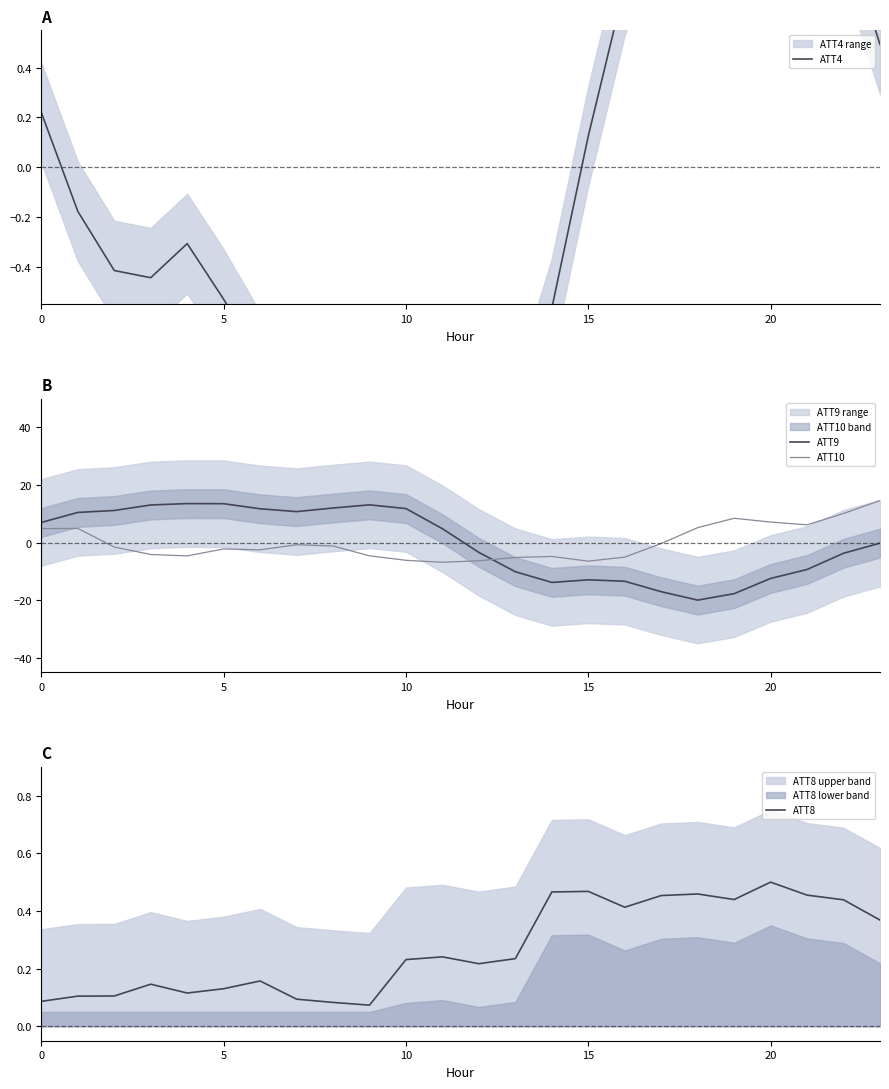

How many times do ATT8 and ATT9 cross each other?

1